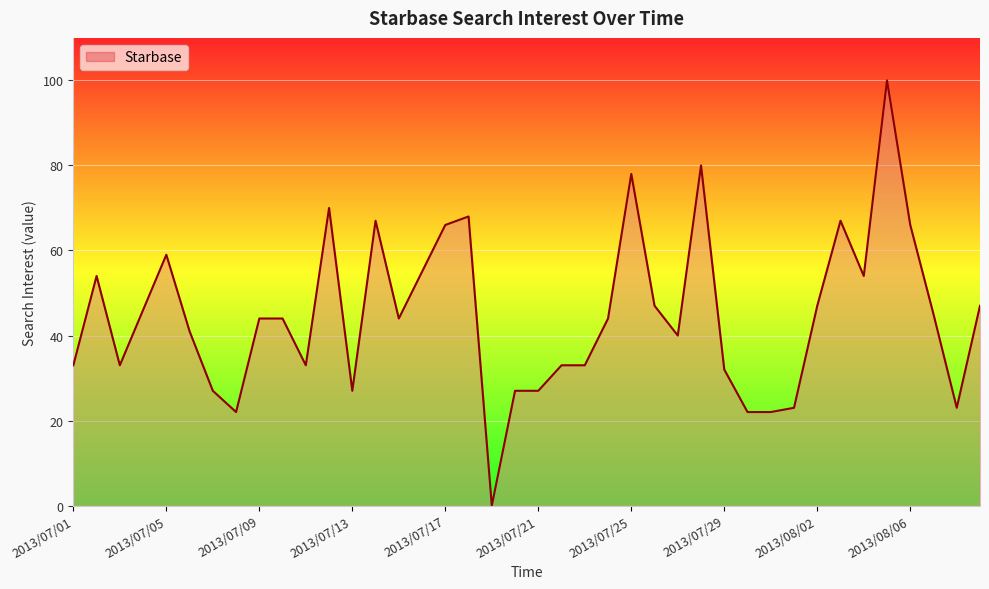

What is the maximum value shown in the chart?

100